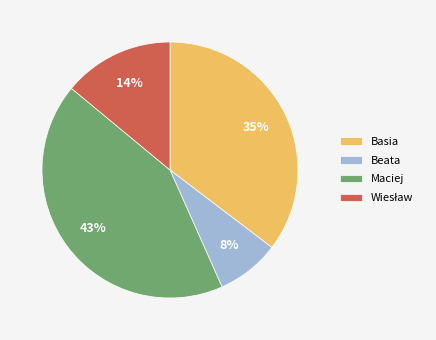

What percentage is the Beata slice, to the nearest percent?

8%